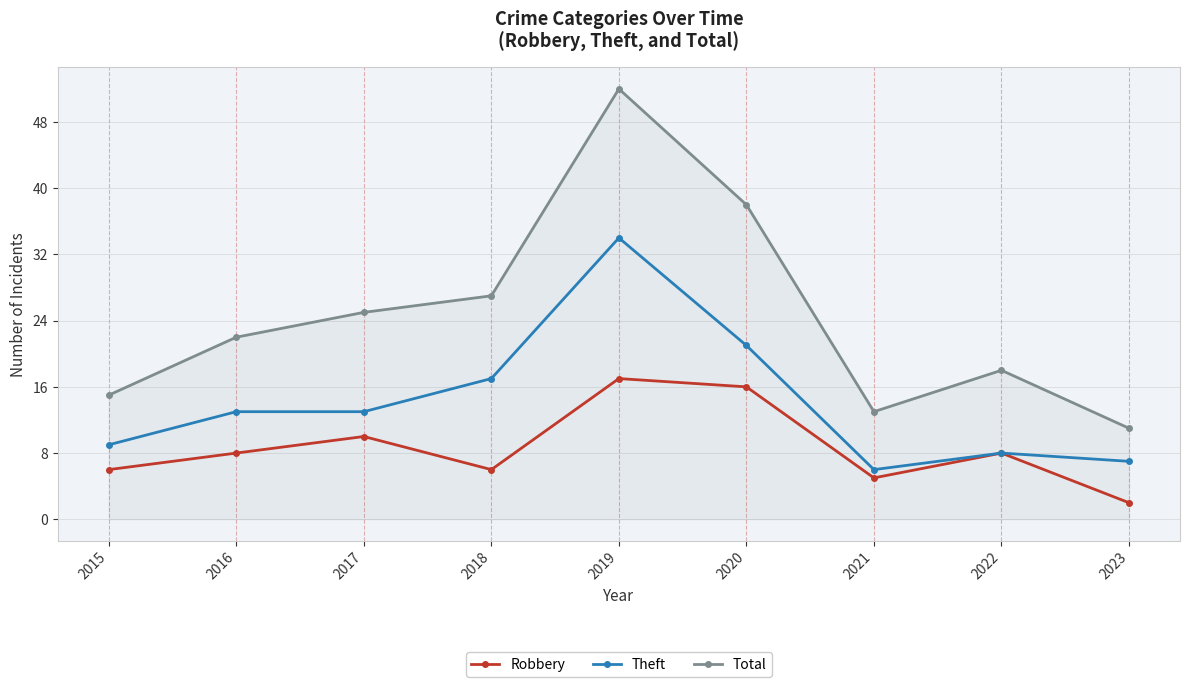

Which series has the widest spread of values?

Total